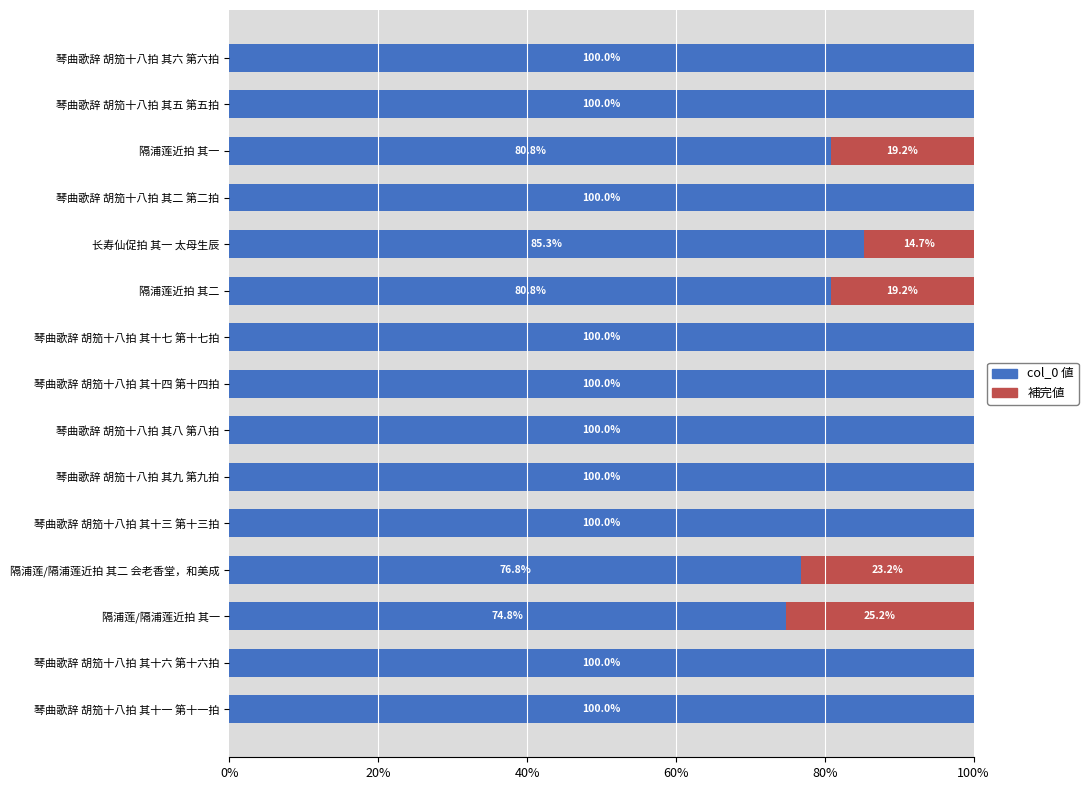

The col_0 値 series shows 24.9 at 长寿仙促拍 其一 太母生辰. True or false?

False